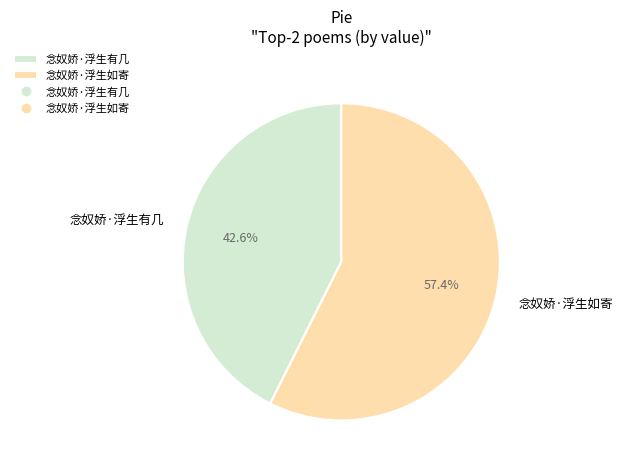

What percentage is the 念奴娇·浮生如寄 slice, to the nearest percent?

57%